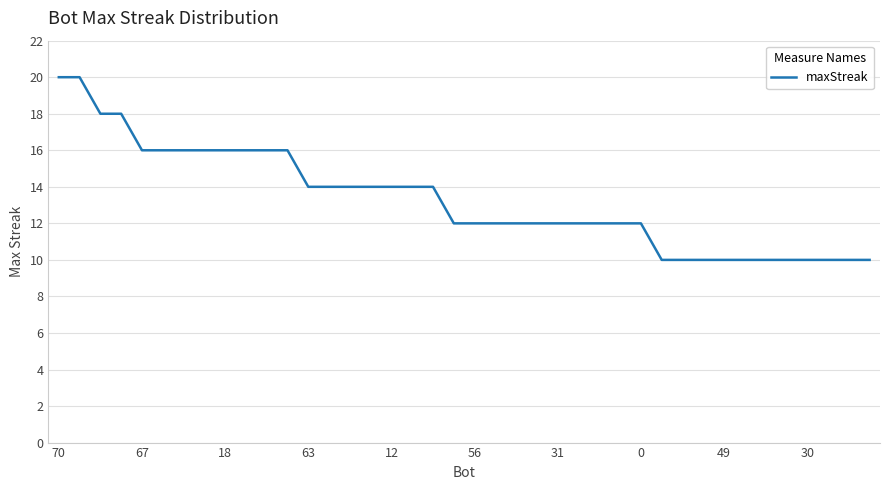

Does the chart display data point markers on the line(s)?

No